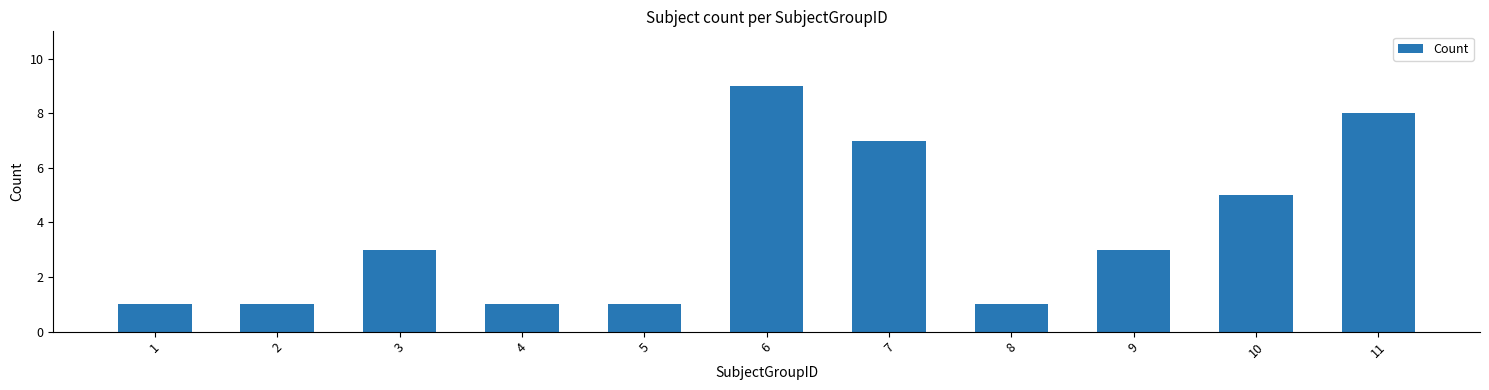

At which label is the value closest to 5?

10